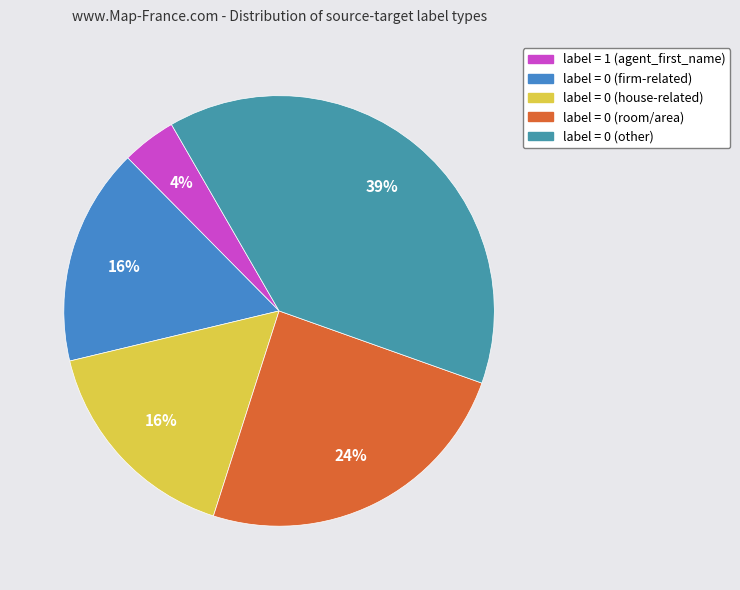

Count the number of slices in the pie.

5